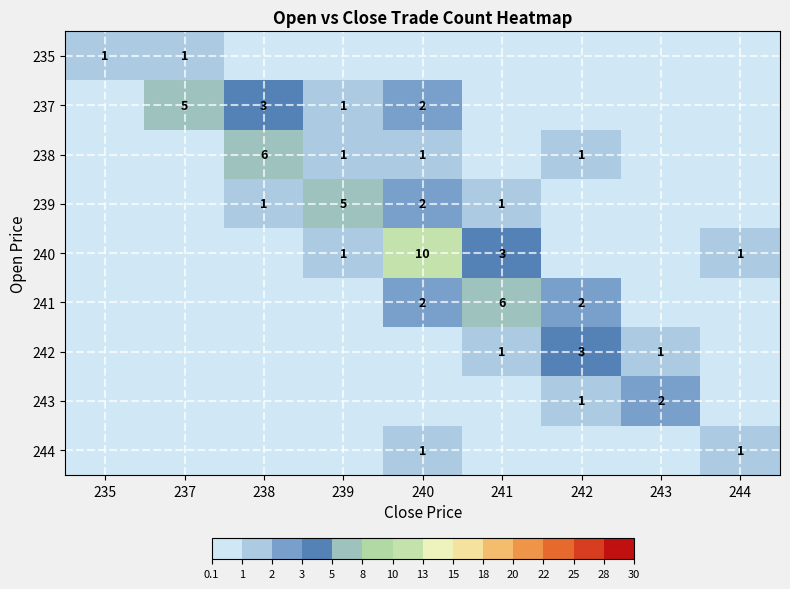

Is it true that 243 equals 3 at 243?

False